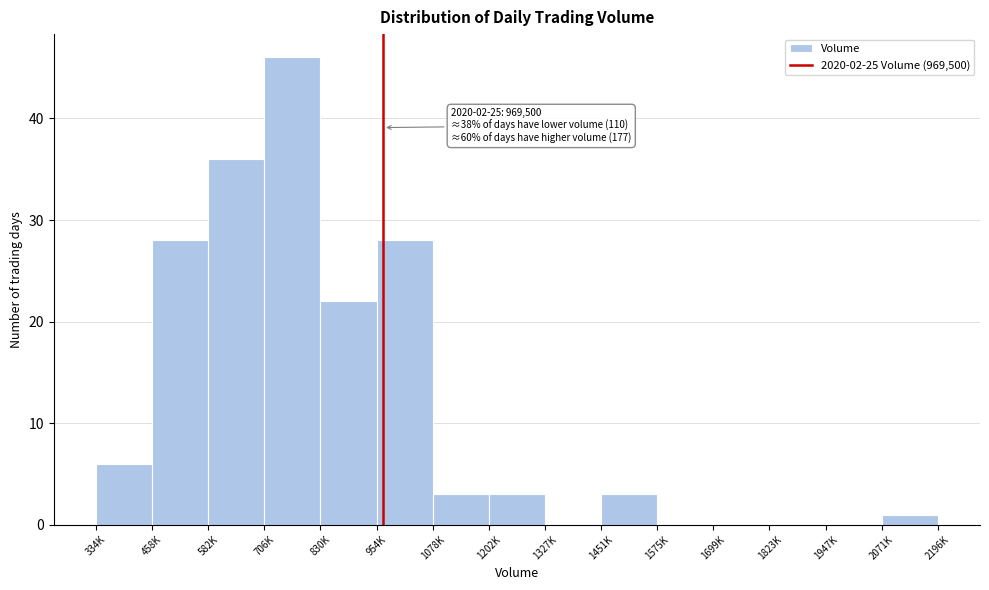

Reading left to right, transcribe all the data shown in this chart.

334K=6	458K=28	582K=36	706K=46	830K=22	954K=28	1078K=3	1202K=3	1327K=0	1451K=3	1575K=0	1699K=0	1823K=0	1947K=0	2071K=1